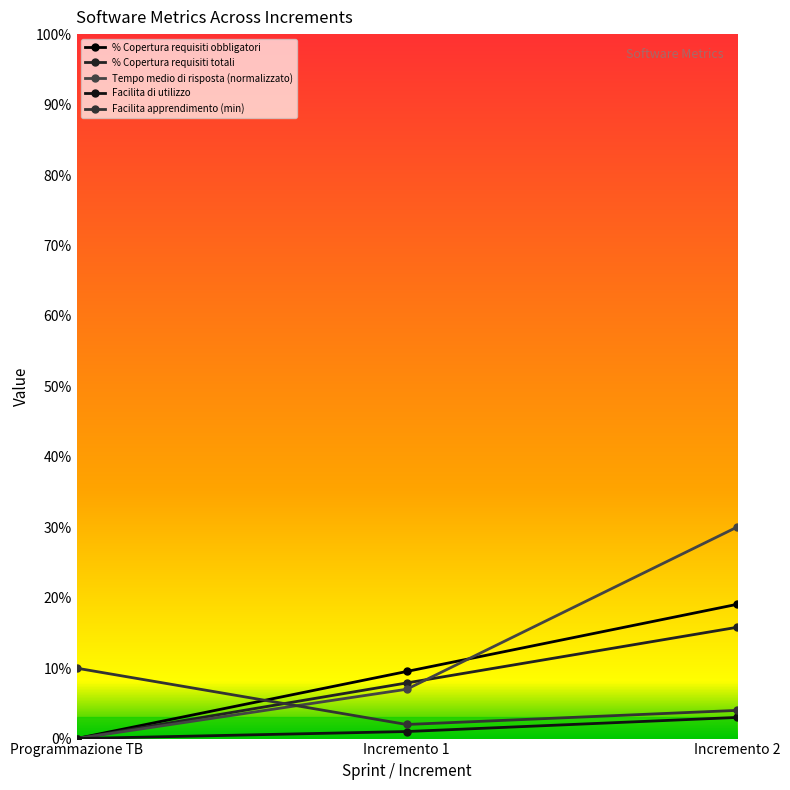

Which series has the largest range (max minus min)?

Tempo medio di risposta (normalizzato)